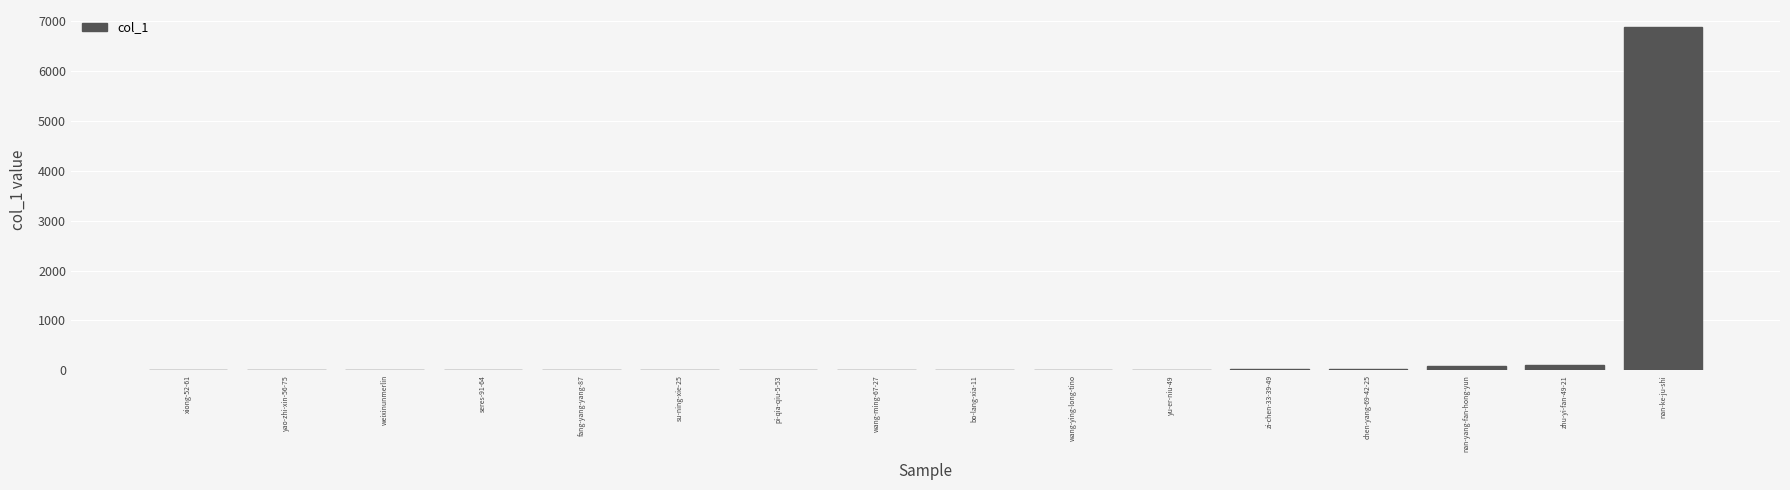

What is the maximum value shown in the chart?

6885